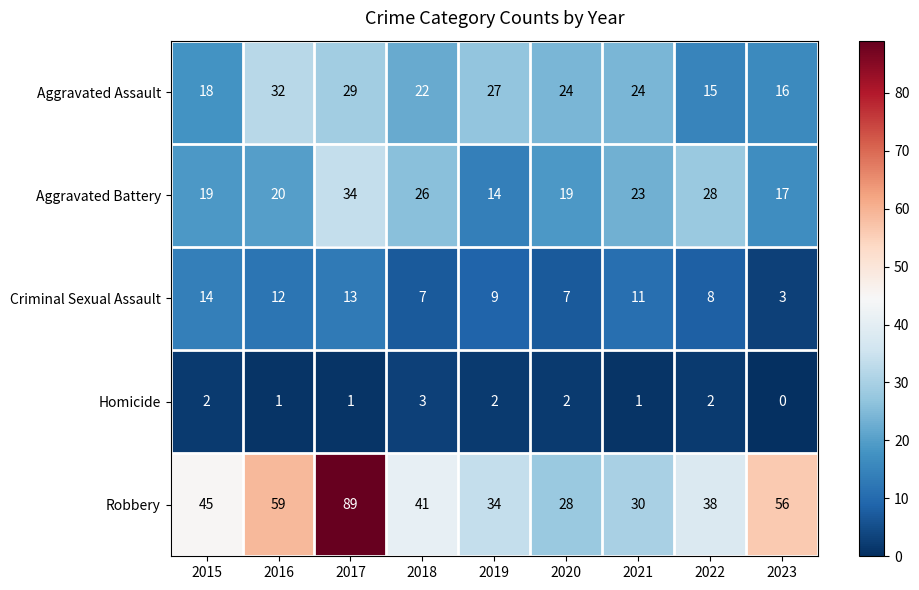

What is the spread (max minus min) of values at 2017?

88